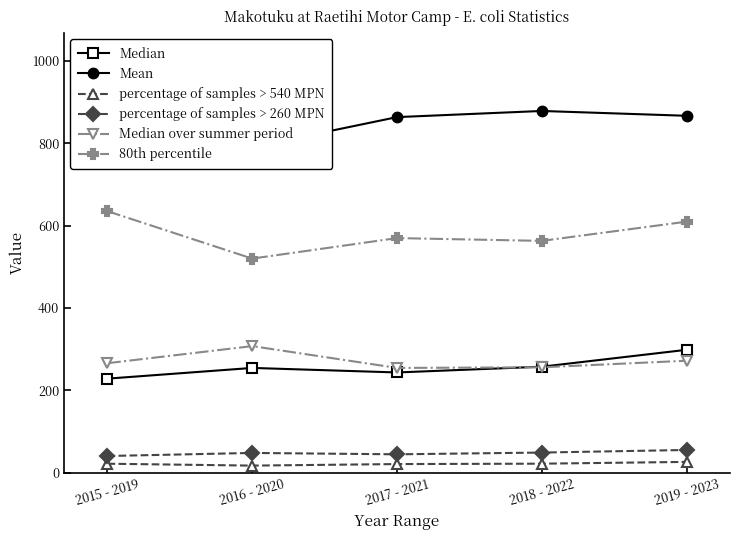

Is the value of Median over summer period at 2017 - 2021 greater than the value of percentage of samples > 260 MPN at 2016 - 2020?

Yes